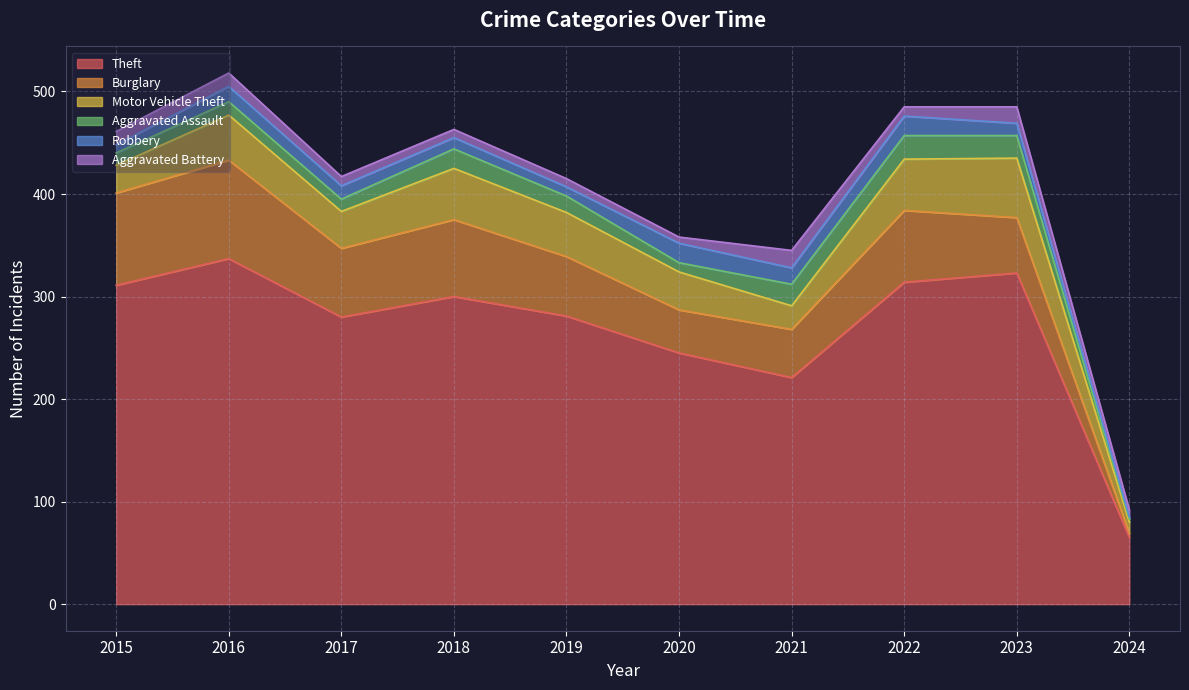

Which label corresponds to the largest value in the chart?

2016